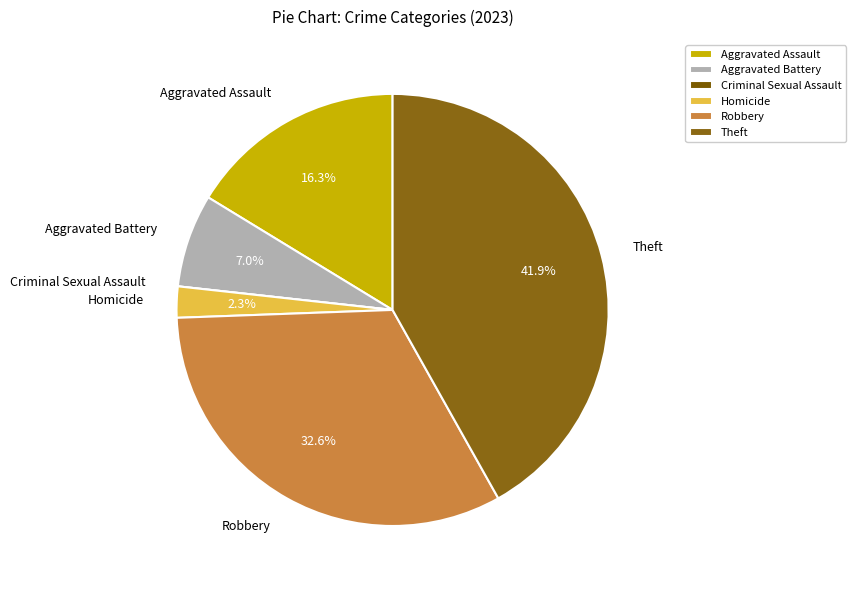

Does any single category account for the majority?

No